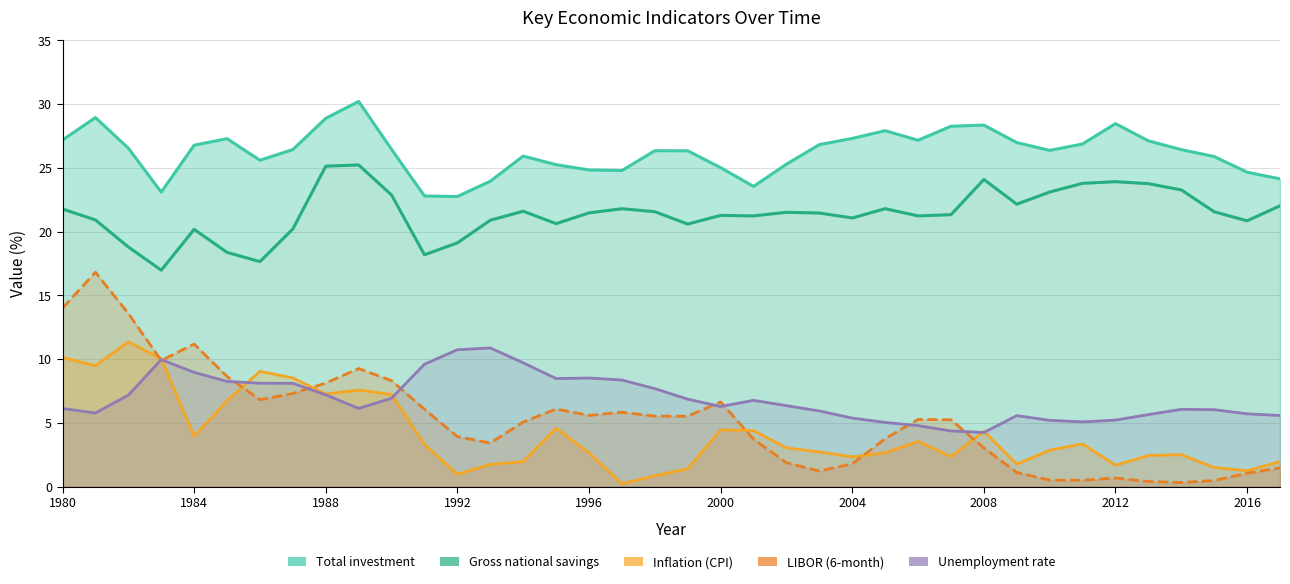

Reading left to right, extract all data points from this chart.

Total investment: 27.2	28.9	26.6	23.1	26.8	27.3	25.6	26.4	28.9	30.2	26.5	22.8	22.8	24.0	25.9	25.3	24.8	24.8	26.3	26.3	25.0	23.6	25.3	26.8	27.3	27.9	27.2	28.3	28.4	27.0	26.4	26.9	28.5	27.1	26.4	25.9	24.7	24.1
Gross national savings: 21.8	20.9	18.8	17.0	20.2	18.4	17.7	20.2	25.1	25.2	22.9	18.2	19.1	20.9	21.6	20.6	21.5	21.8	21.6	20.6	21.3	21.2	21.5	21.5	21.1	21.8	21.2	21.3	24.1	22.2	23.1	23.8	23.9	23.8	23.3	21.6	20.9	22.0
Inflation (CPI): 10.1	9.5	11.4	10.0	4.0	6.7	9.1	8.5	7.3	7.6	7.2	3.3	1.0	1.8	2.0	4.6	2.7	0.2	0.9	1.4	4.5	4.4	3.0	2.7	2.3	2.7	3.6	2.4	4.3	1.8	2.9	3.4	1.7	2.5	2.5	1.5	1.3	2.0
LIBOR (6-month): 14.0	16.8	13.6	9.9	11.2	8.6	6.8	7.3	8.1	9.3	8.3	6.1	3.9	3.4	5.1	6.1	5.6	5.8	5.5	5.5	6.6	3.7	1.9	1.2	1.8	3.8	5.3	5.3	3.0	1.1	0.5	0.5	0.7	0.4	0.3	0.5	1.1	1.5
Unemployment rate: 6.1	5.8	7.2	10.0	9.0	8.3	8.1	8.1	7.2	6.1	6.9	9.6	10.7	10.9	9.7	8.5	8.5	8.4	7.7	6.9	6.3	6.8	6.4	5.9	5.4	5.0	4.8	4.4	4.2	5.6	5.2	5.1	5.2	5.7	6.1	6.0	5.7	5.6